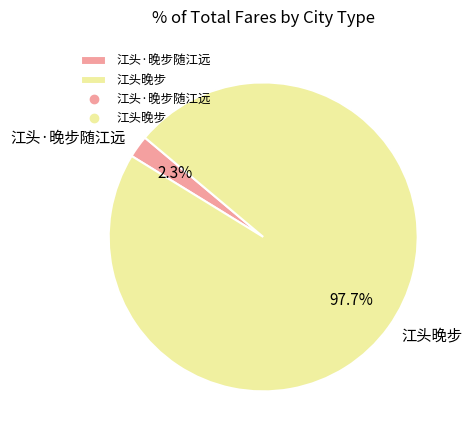

How many slices are in this pie chart?

2